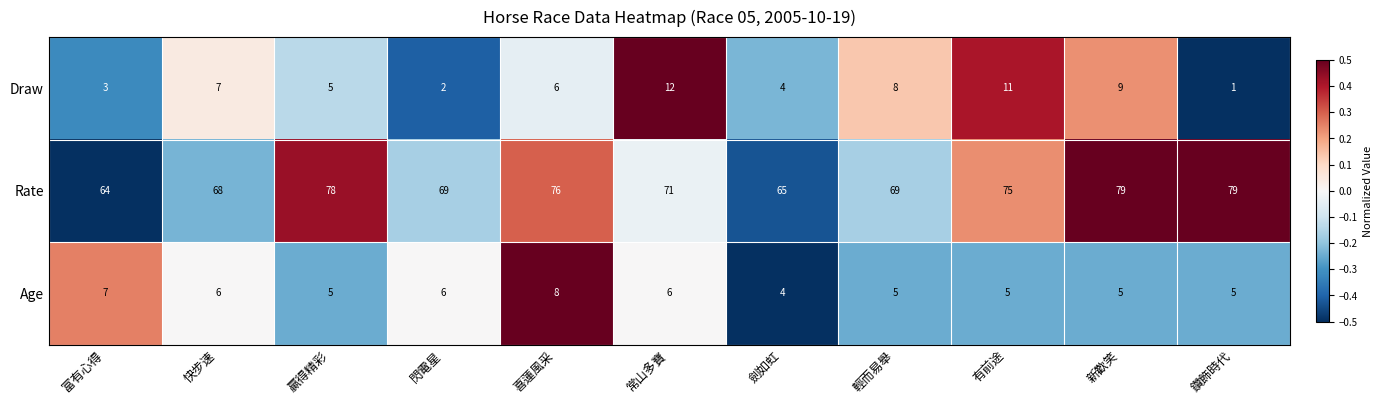

Which series has the largest range (max minus min)?

Rate